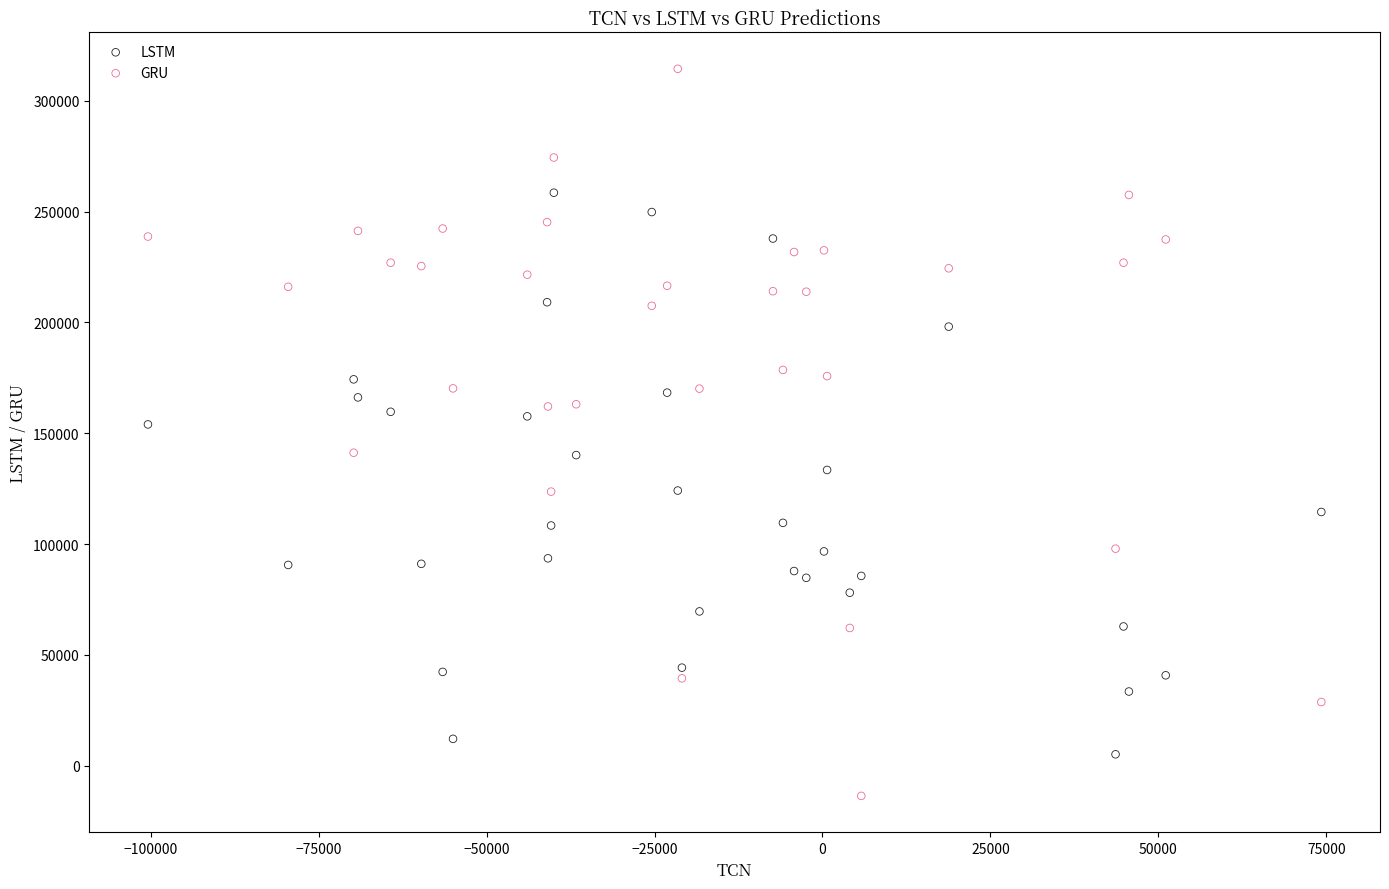

Which series reaches the minimum Y coordinate?

GRU